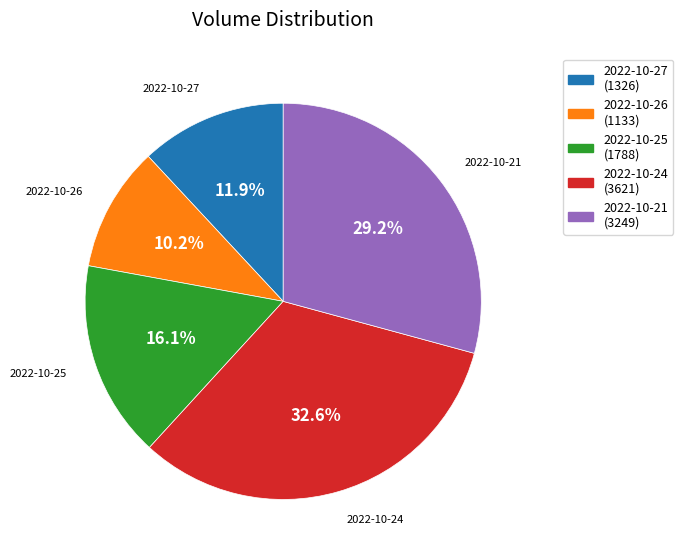

How much of the chart is everything except 2022-10-26 (1133)?

89.8%